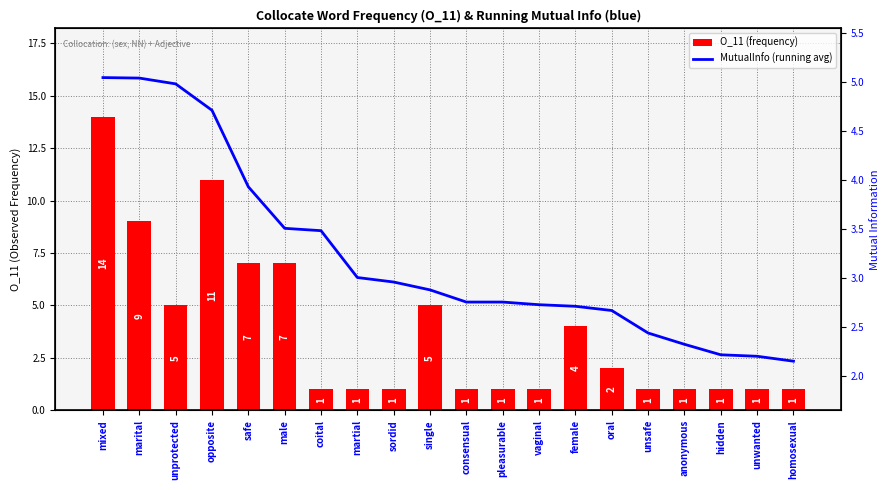

What is the average value of the MutualInfo (running avg) series?

3.2